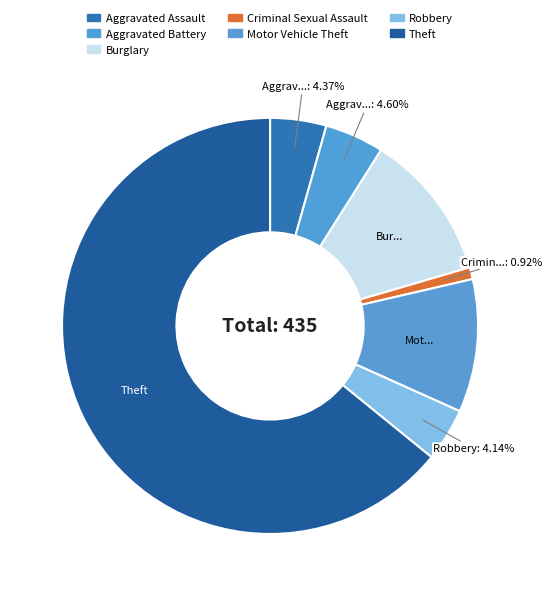

Count the number of slices in the pie.

7